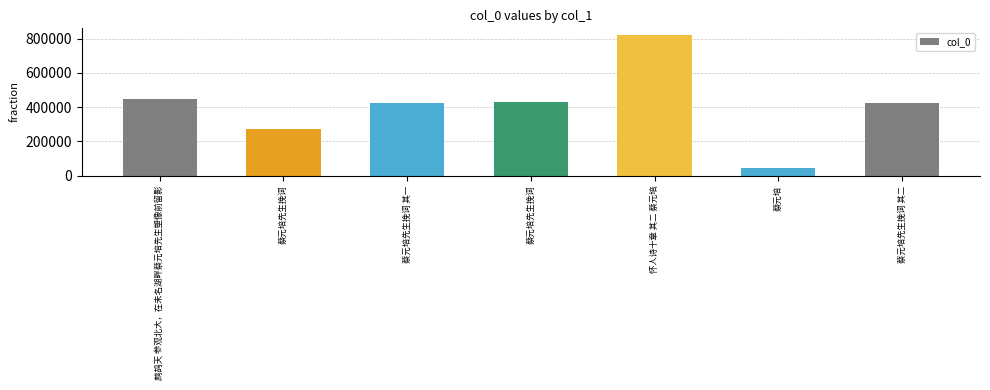

Reading left to right, what are all the values shown in this chart?

446801	273001	426772	432236	818553	45635	426773